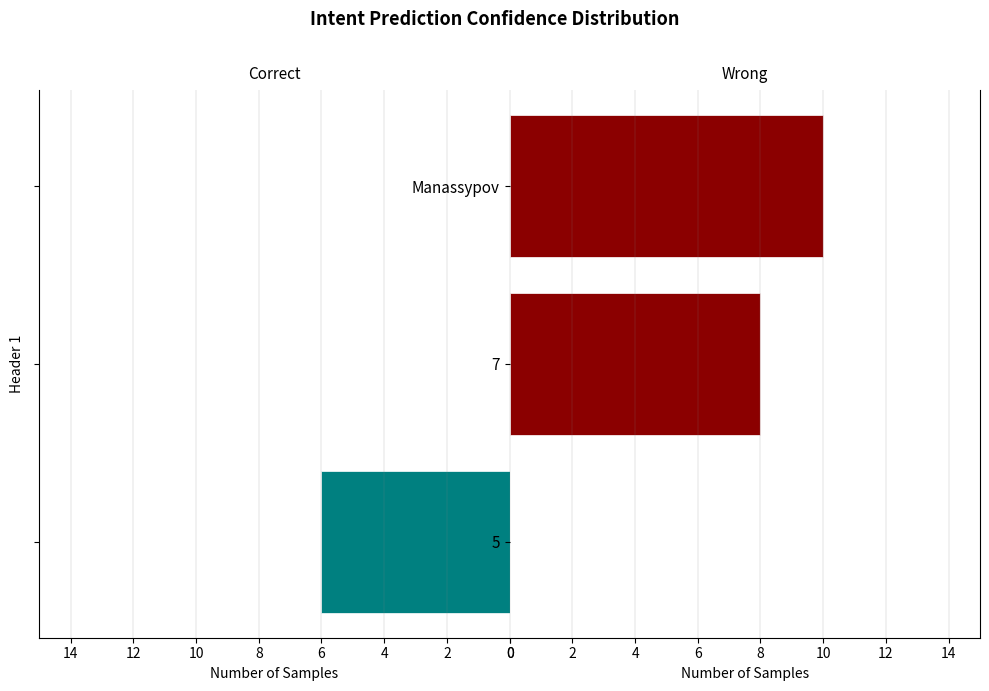

How many Wrong values are between 0 and 10?

3